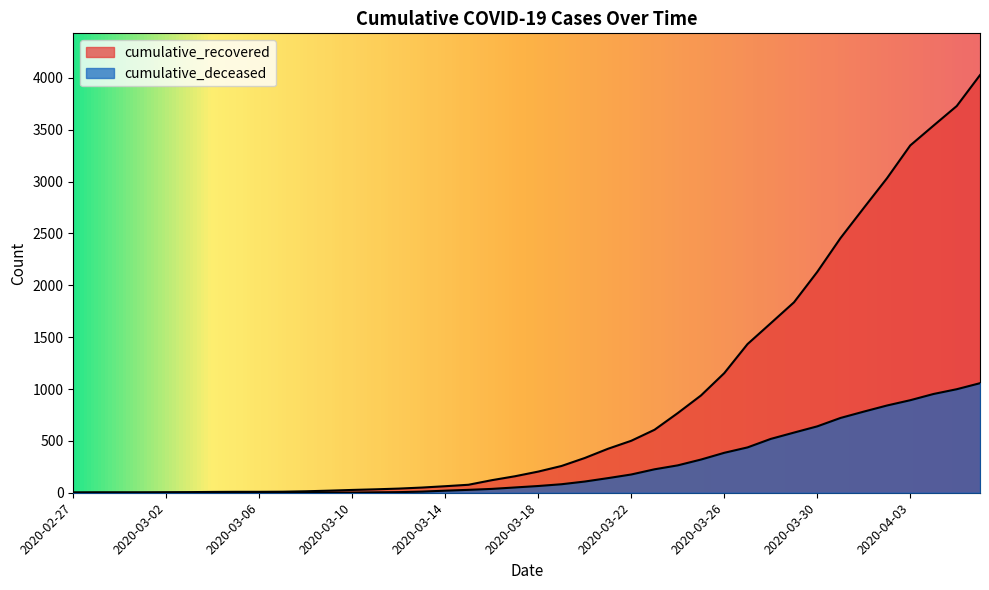

What is the label of the 35th point from the right?

2020-03-03